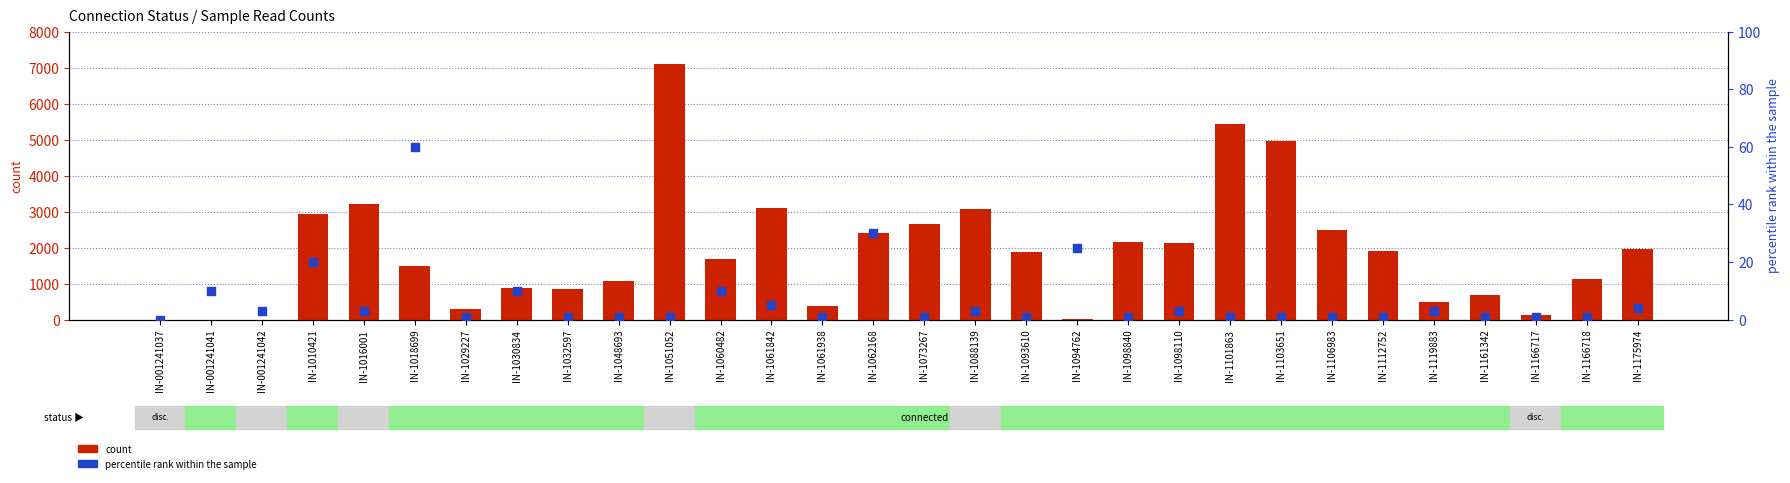

At which category is the sum across all series the highest?

IN-1051052